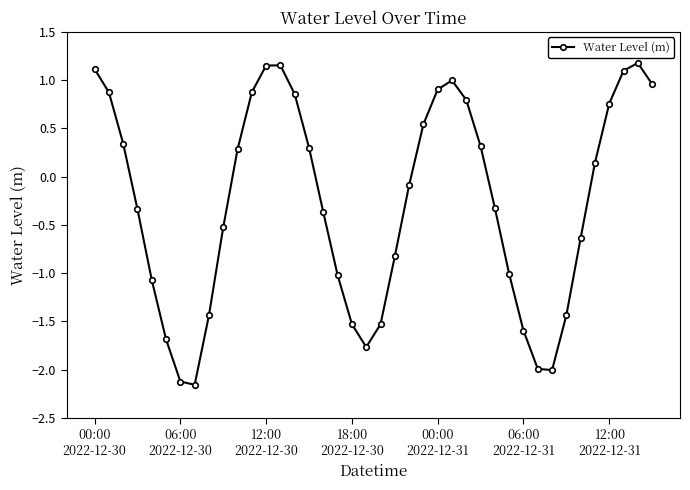

What is the value of the 23rd point from the left?

-0.1